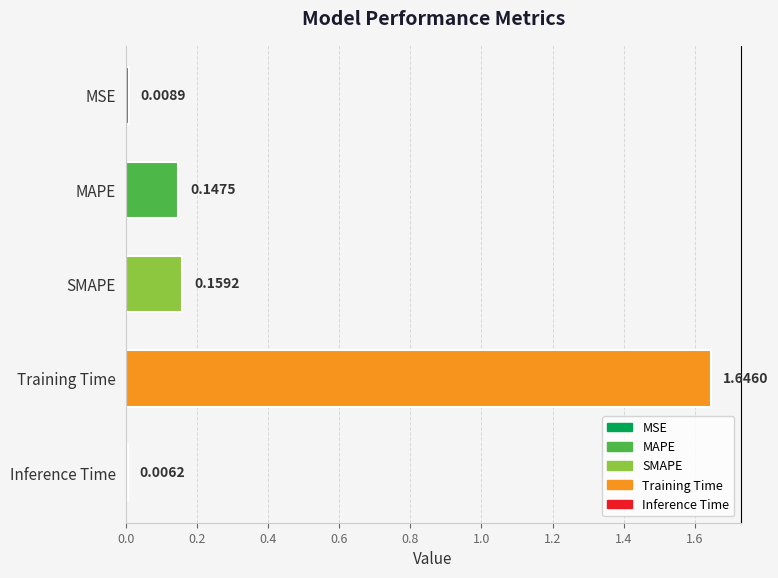

Which category has the lowest value across all series?

Inference Time